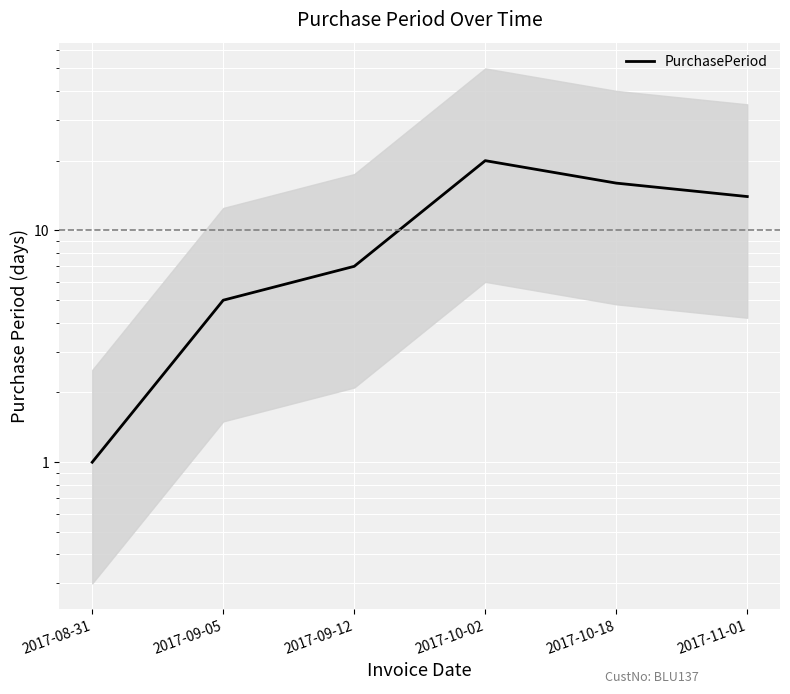

What is the change in value from 2017-10-02 to 2017-10-18?

-4